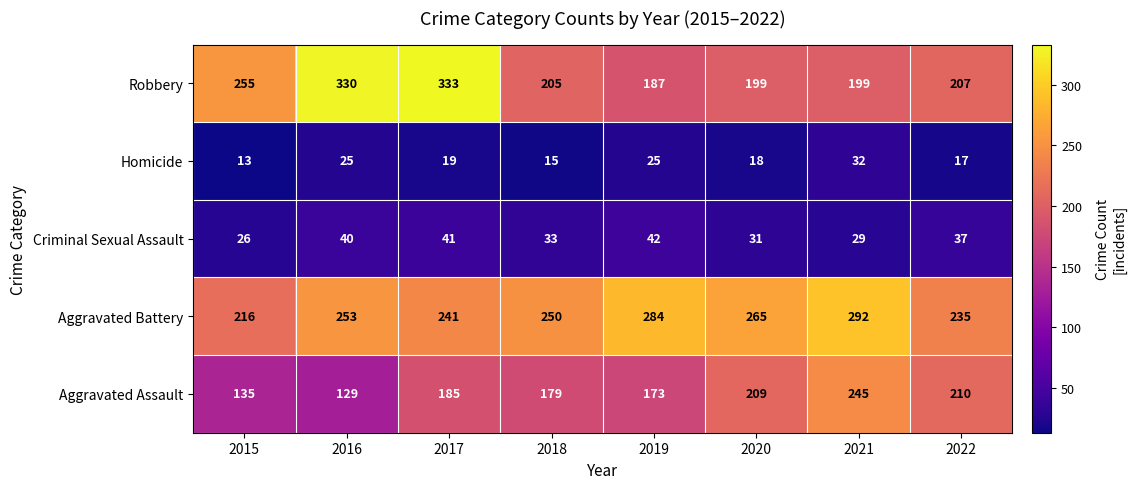

How many series are shown in this chart?

5